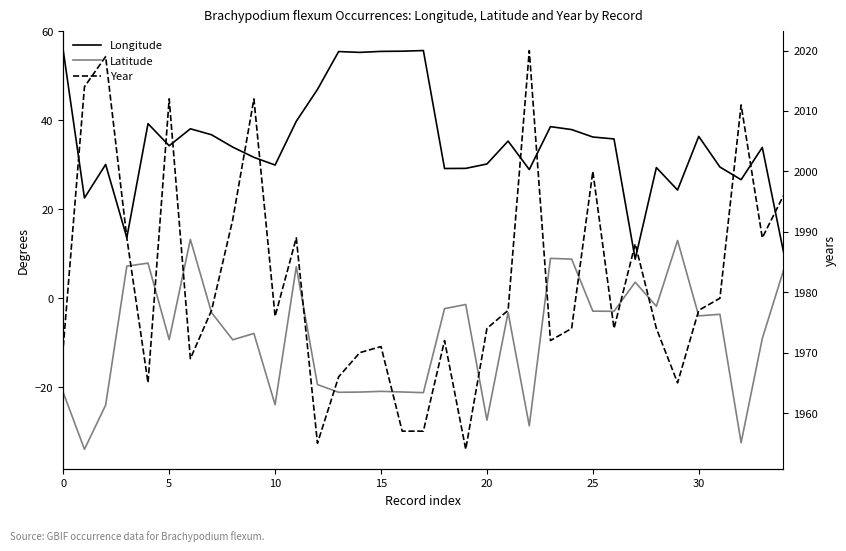

What is the approximate value of Year at 23?

1972.0